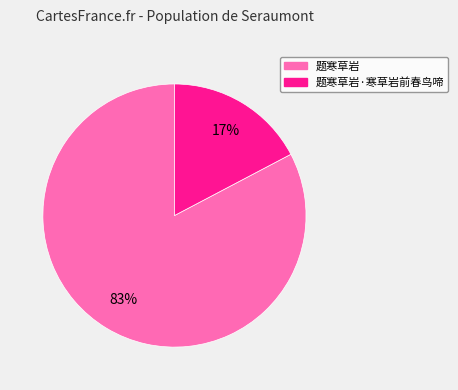

To the nearest percent, what is the average slice percentage?

50%